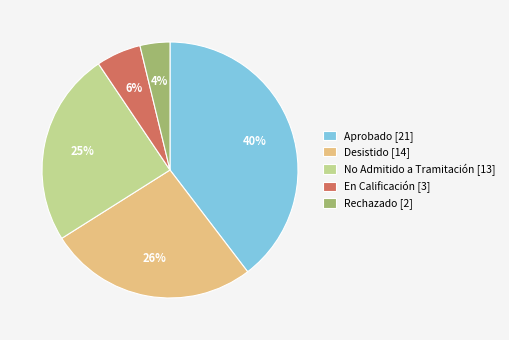

True or false: Desistido [14] accounts for 26% of the total.

True